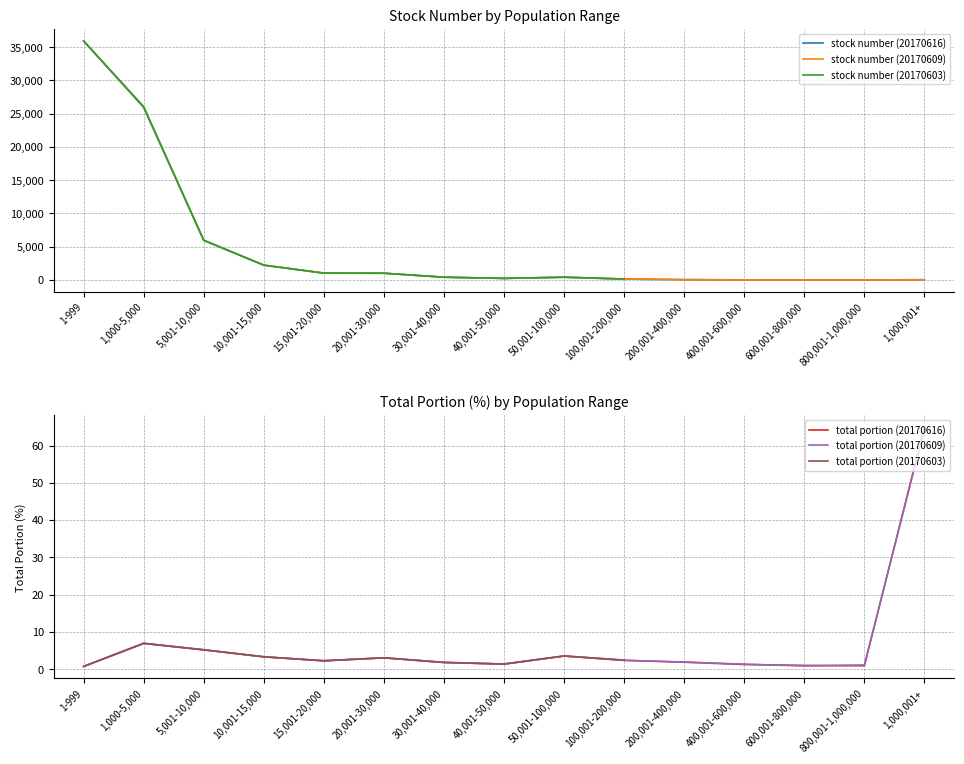

The value of stock number (20170609) at 5,001-10,000 is 5977. True or false?

True